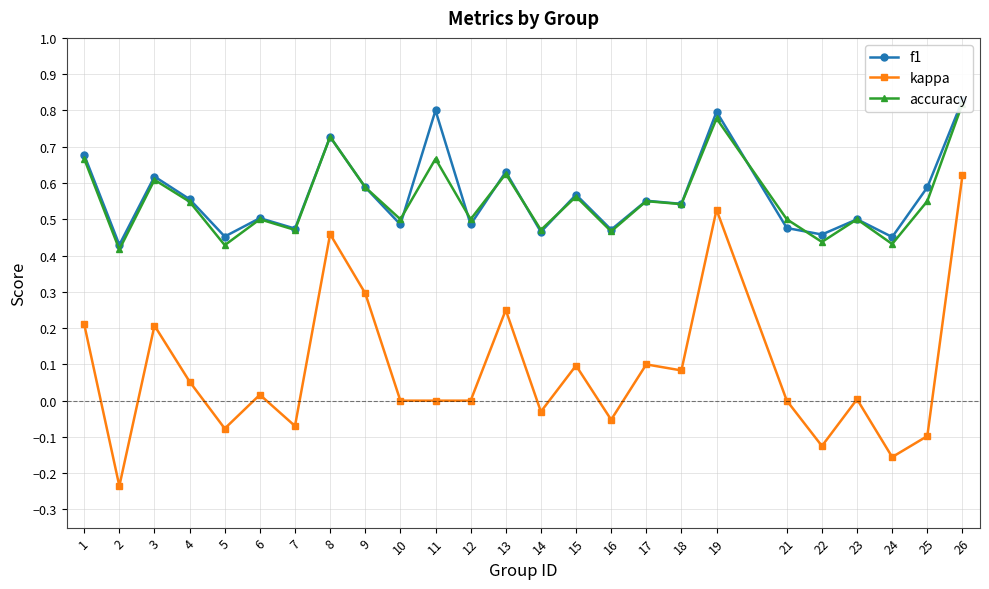

True or false: accuracy has more than 0 points higher than both neighbors.

True